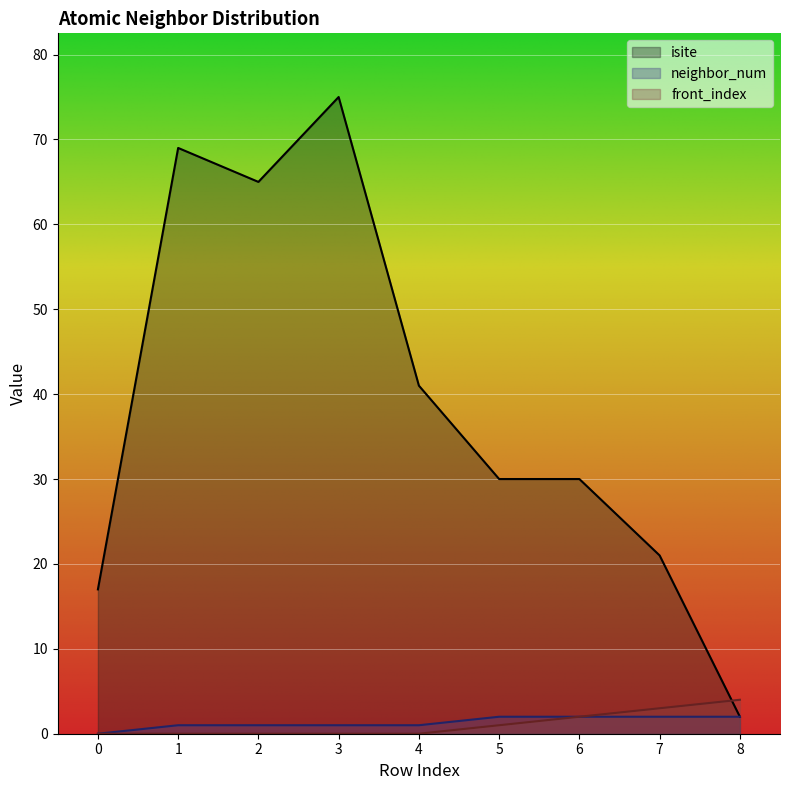

At which label does neighbor_num first exceed 1?

5